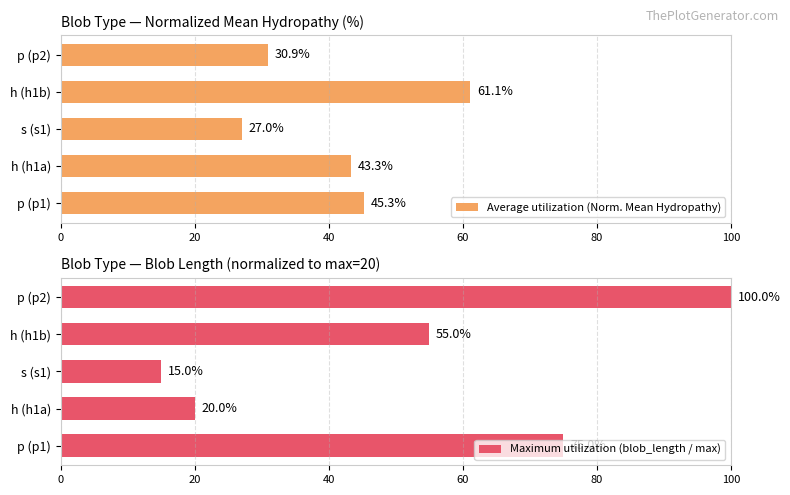

What is the difference between the maximum and minimum values in the Maximum utilization (blob_length / max) series?

85.0